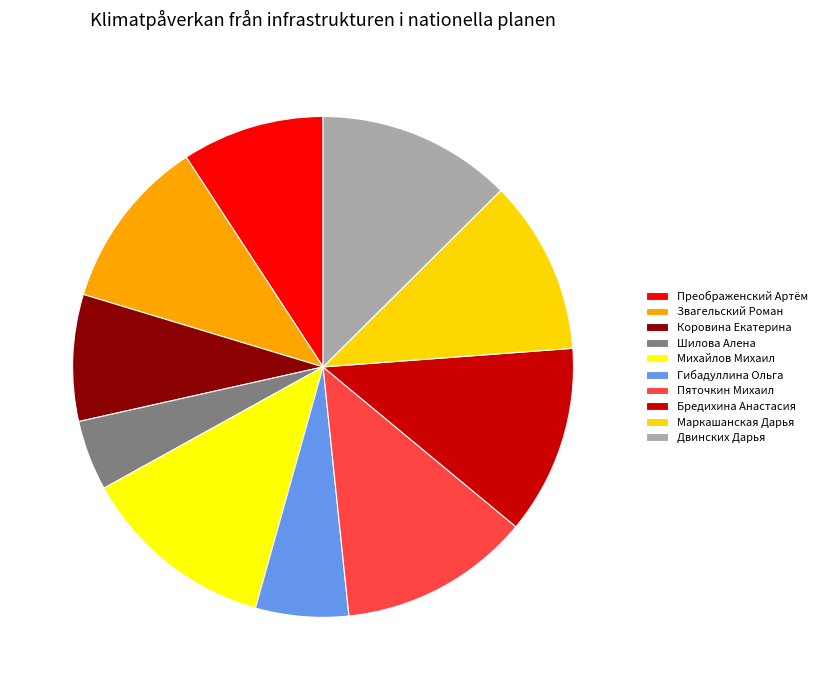

Is it true that Маркашанская Дарья is 17% of the pie?

False